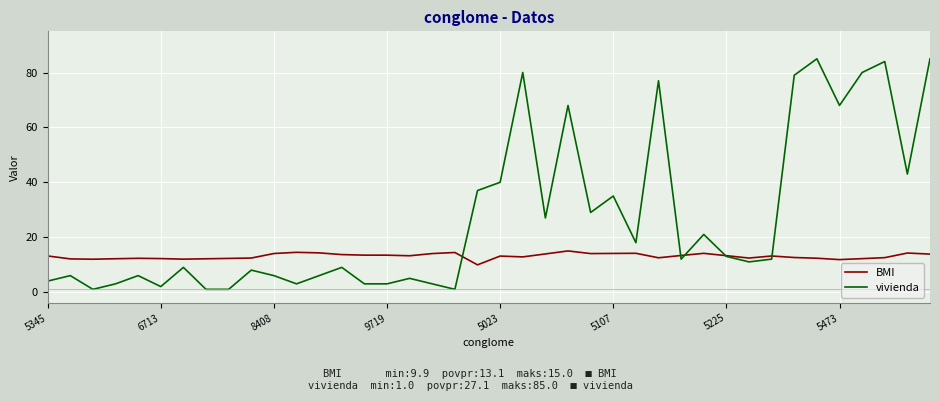

What is the smallest value displayed?

1.0